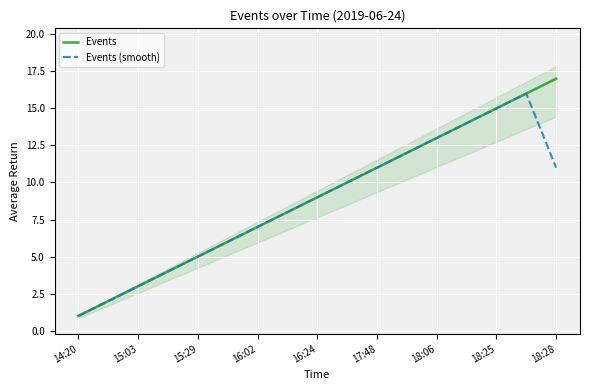

What is the approximate value of Events (smooth) at 18:28?

11.0